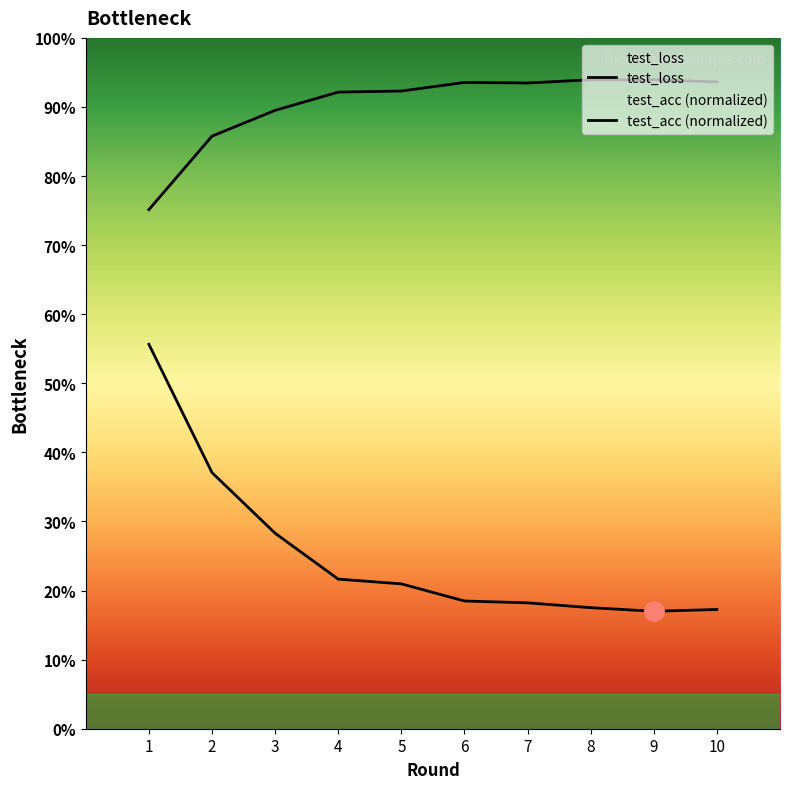

Is this an area chart (filled region under the line)?

No